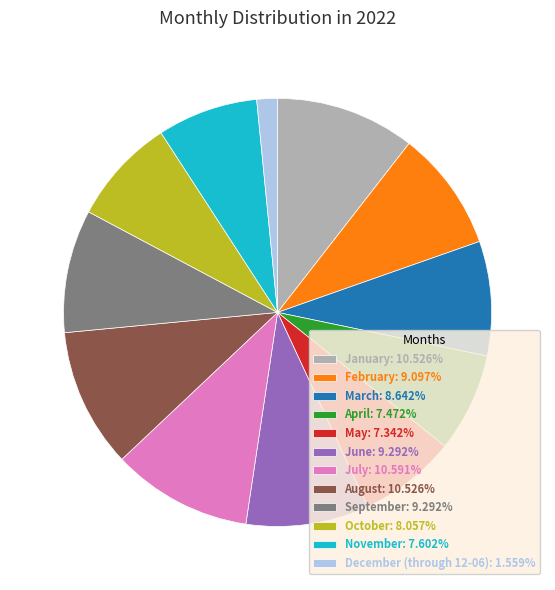

The June slice represents 9% of the pie. True or false?

True